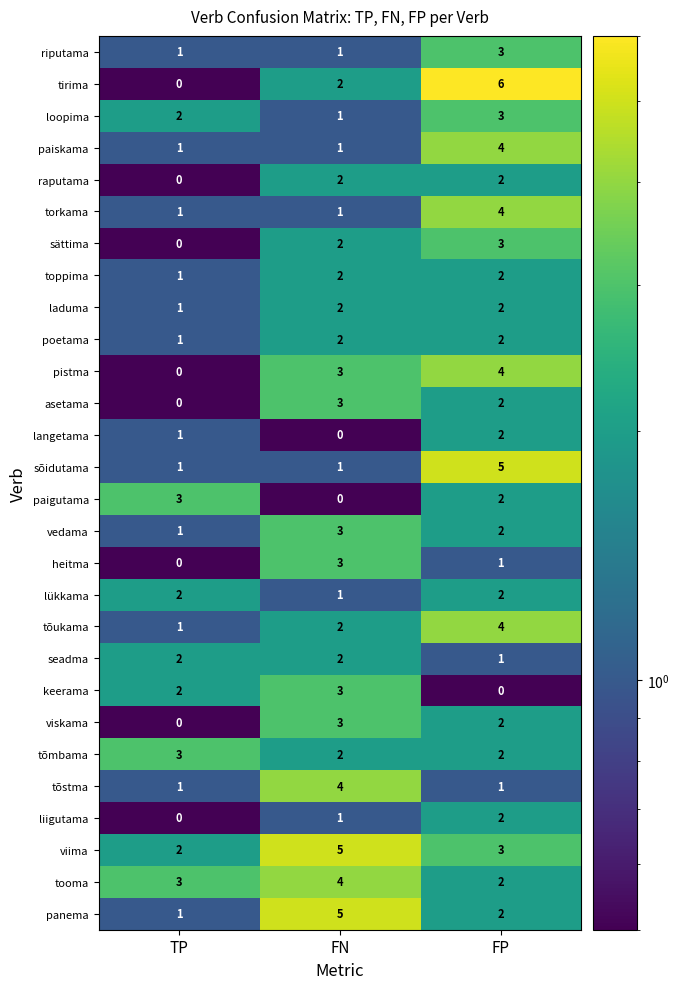

Is it true that langetama equals -1 at FN?

False